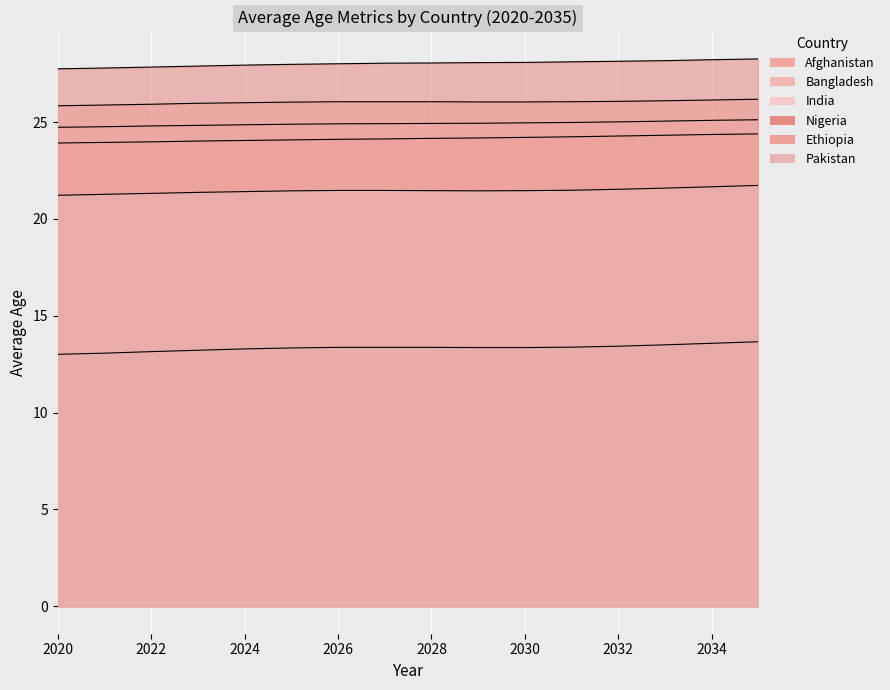

Reading left to right, list all the values displayed in this chart.

Afghanistan: 13.0	13.3	13.4	13.4	13.4	13.4
Bangladesh: 25.8	26.0	26.1	26.1	26.0	26.1
India: 24.7	24.9	24.9	24.9	25.0	25.0
Nigeria: 27.8	28.0	28.0	28.0	28.1	28.1
Ethiopia: 23.9	24.1	24.1	24.1	24.2	24.3
Pakistan: 21.2	21.4	21.5	21.5	21.5	21.5